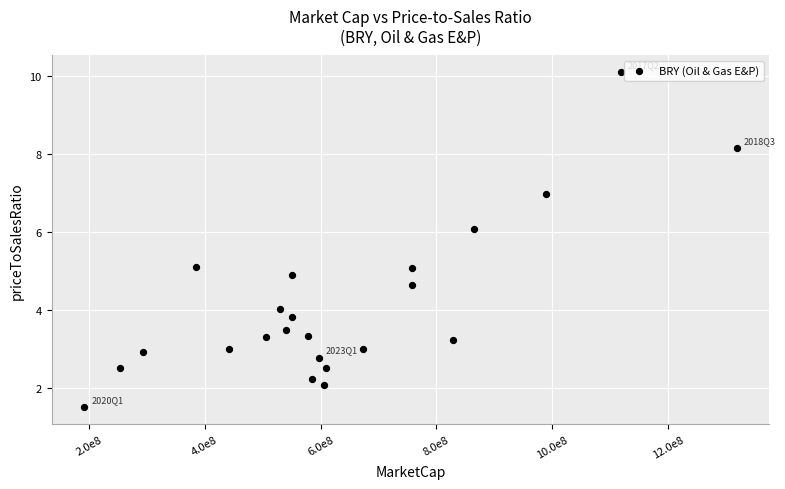

What is the range of Y values (max minus min)?

8.6